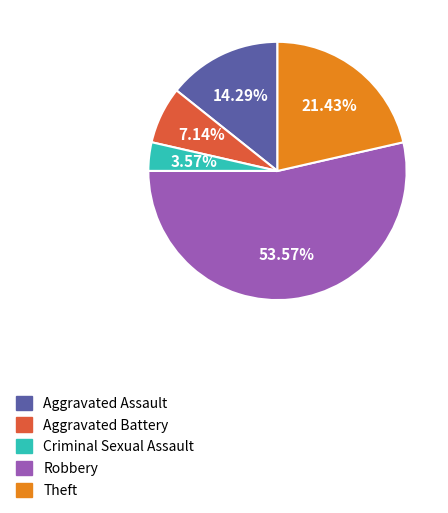

To the nearest percent, what is the difference between the largest and smallest slice percentages?

50%